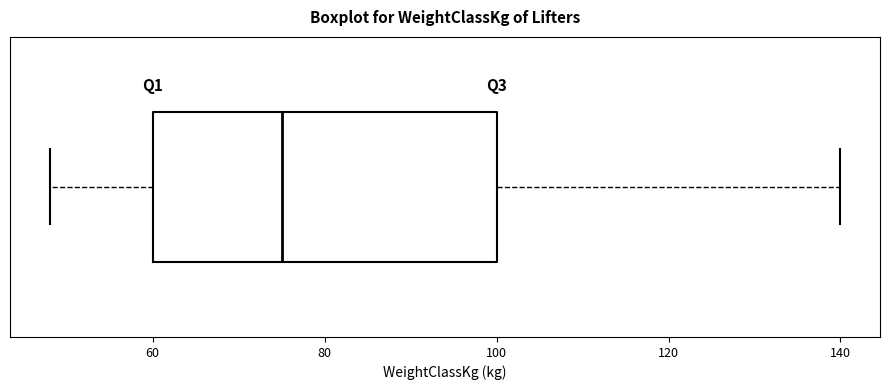

Read this box plot against the x-axis: the position of the median line, the range covered by the box, and the ends of both whiskers. The values are not printed on the chart, so give them approximately, as read against the axis.

median 76, box 60 to 100, whiskers 48 to 140